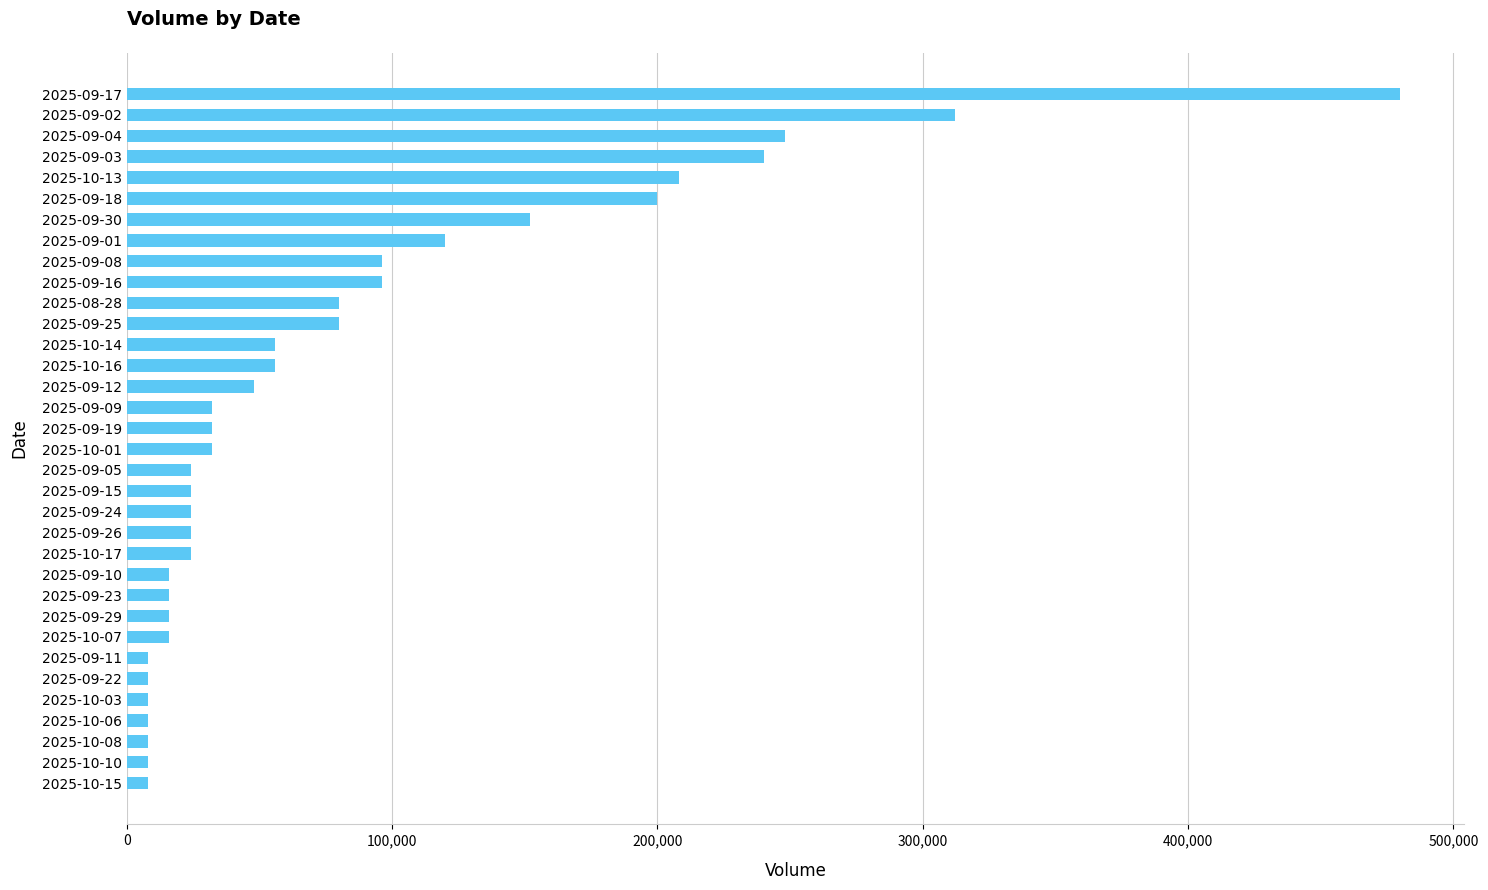

Between 2025-09-17 and 2025-09-26, which is larger?

2025-09-17